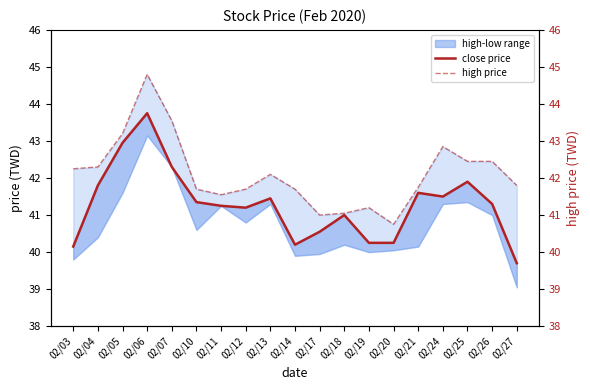

At which category is the sum across all series the highest?

02/06